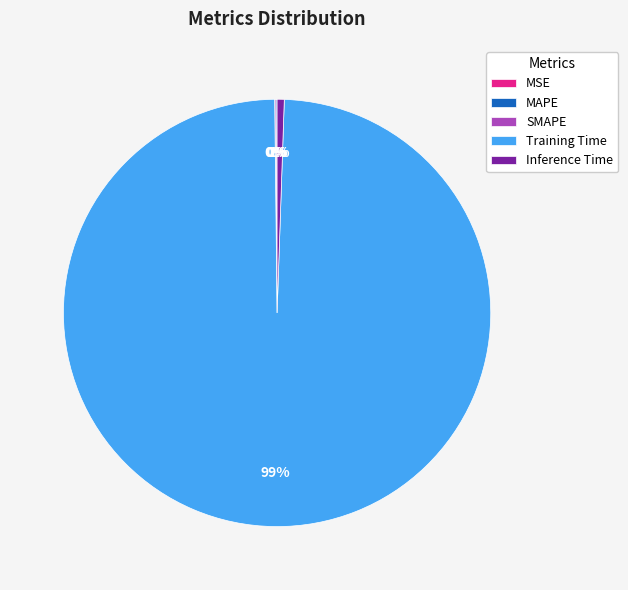

Is the sum of Training Time and Inference Time greater than half?

Yes